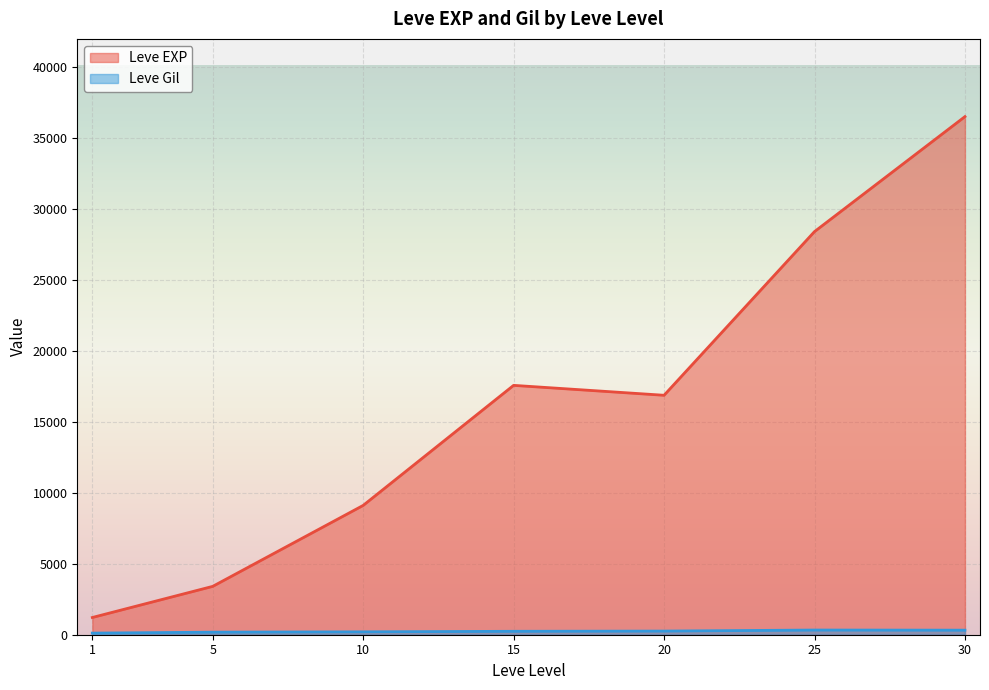

Is it true that Leve EXP equals 3415 at 15?

False